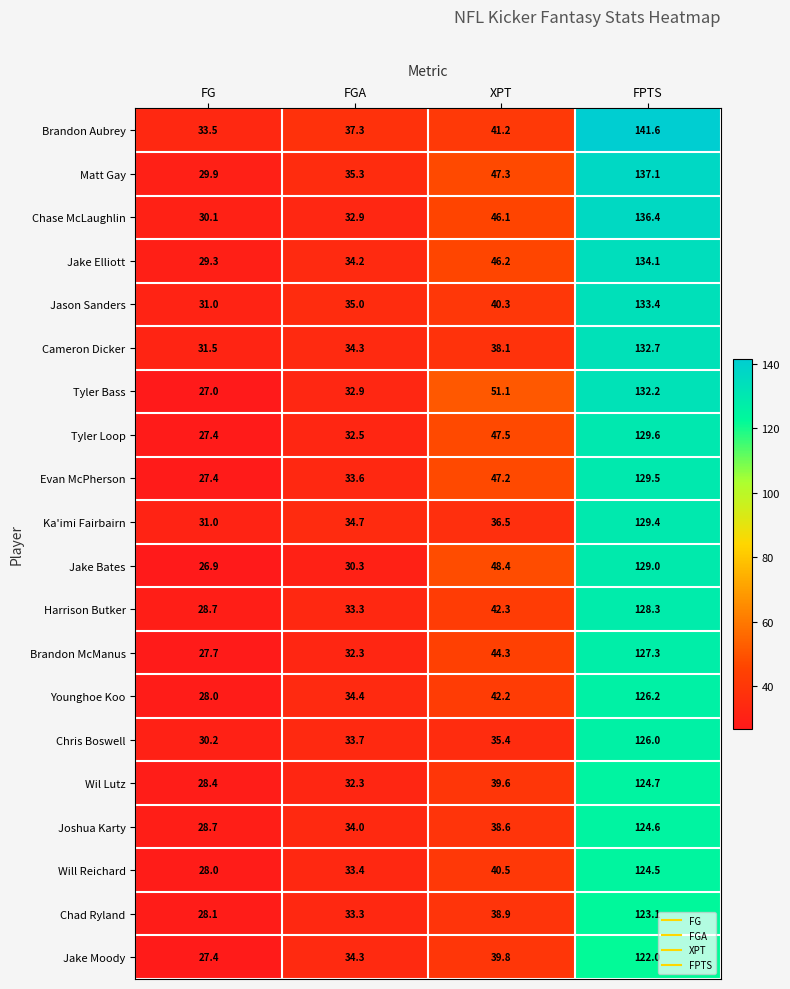

What is the sum of all Tyler Loop values?

237.0